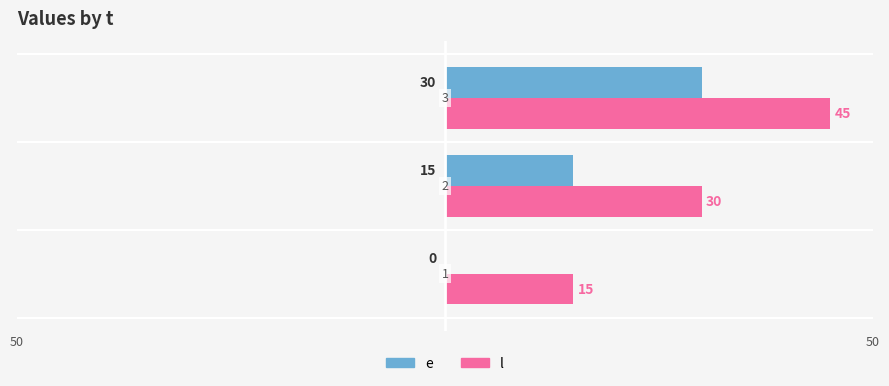

What is the value of the e bar at the 3rd from the left?

30